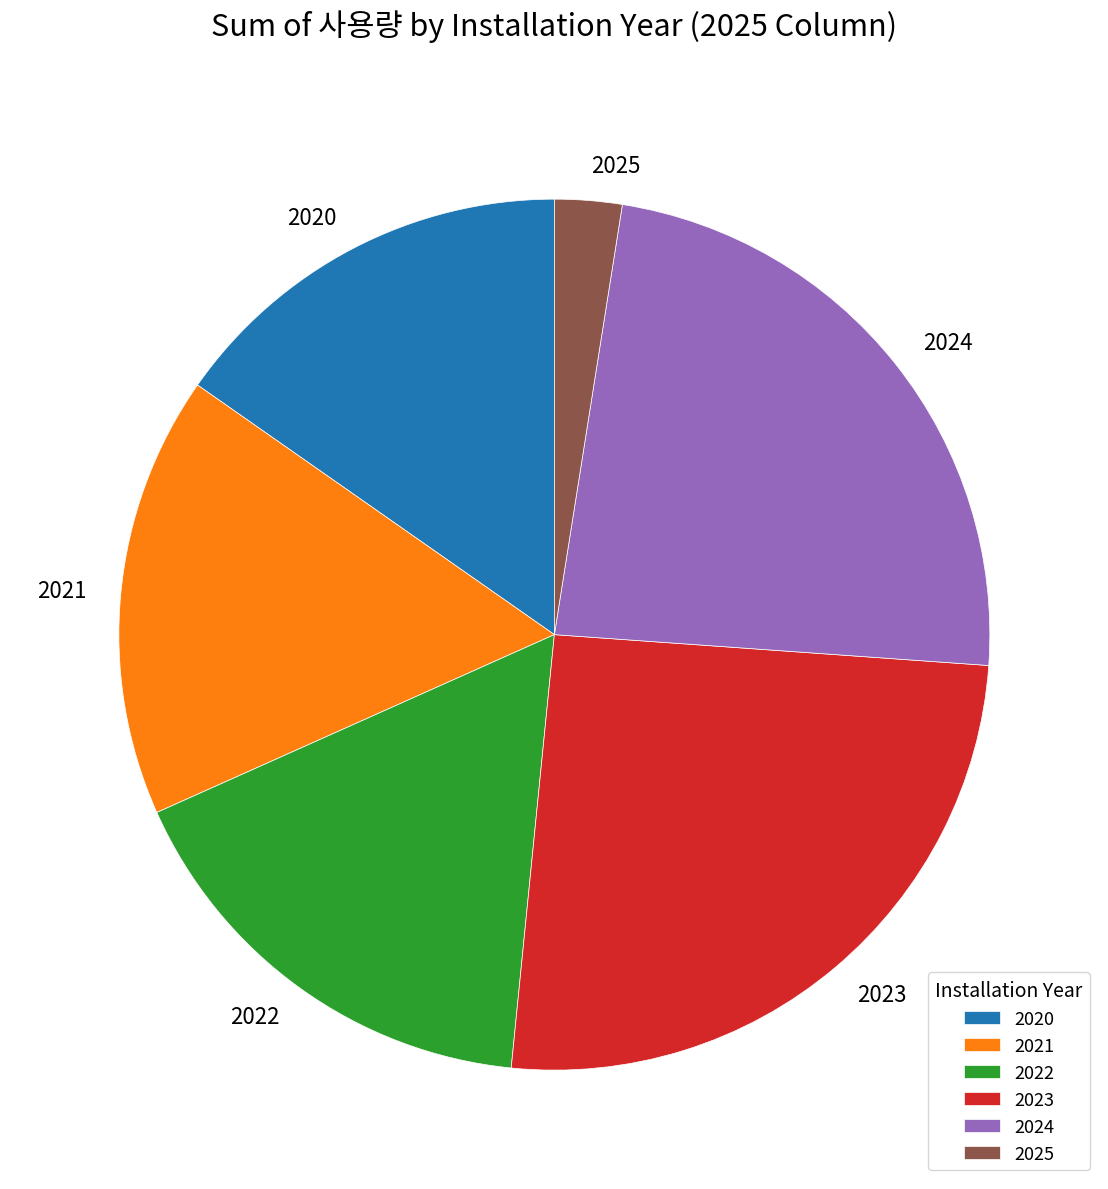

Between 2023 and 2024, which is larger?

2023